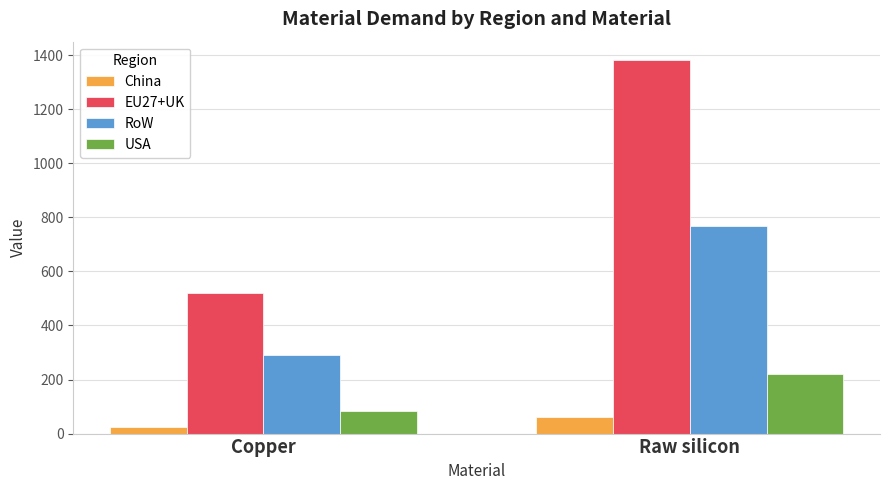

What is the maximum value for EU27+UK?

1380.4